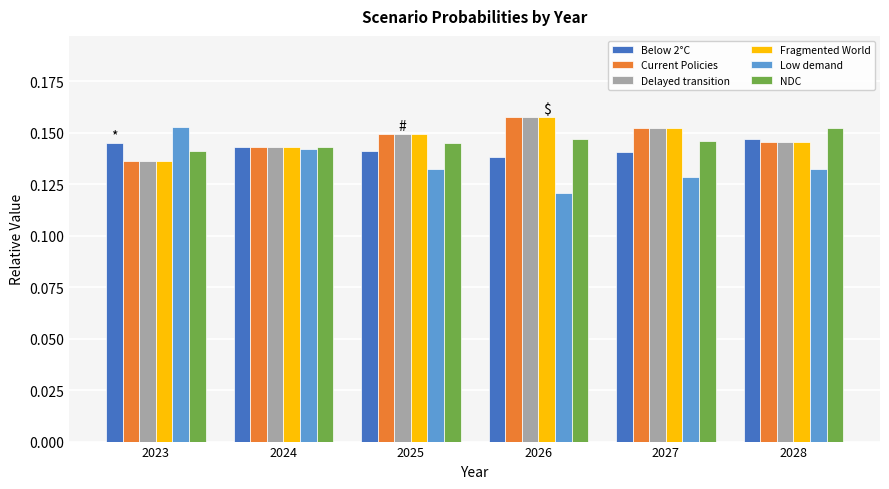

How many categories are shown in the chart?

6